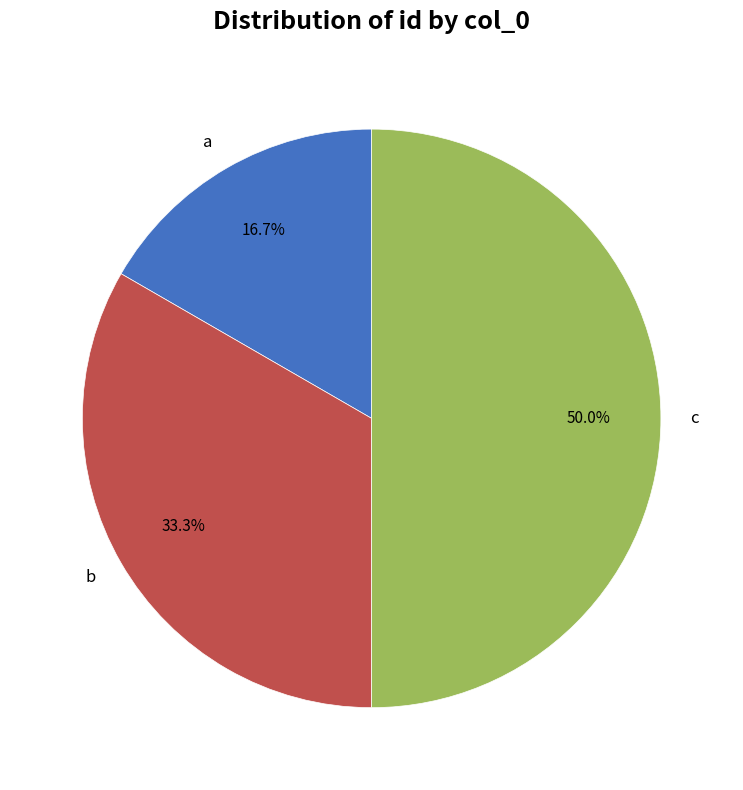

How many slices are in this pie chart?

3